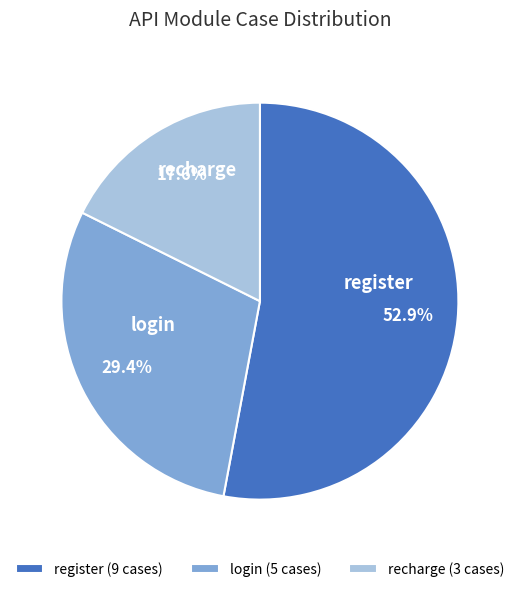

Combined, what portion of the pie is login and register?

82.4%